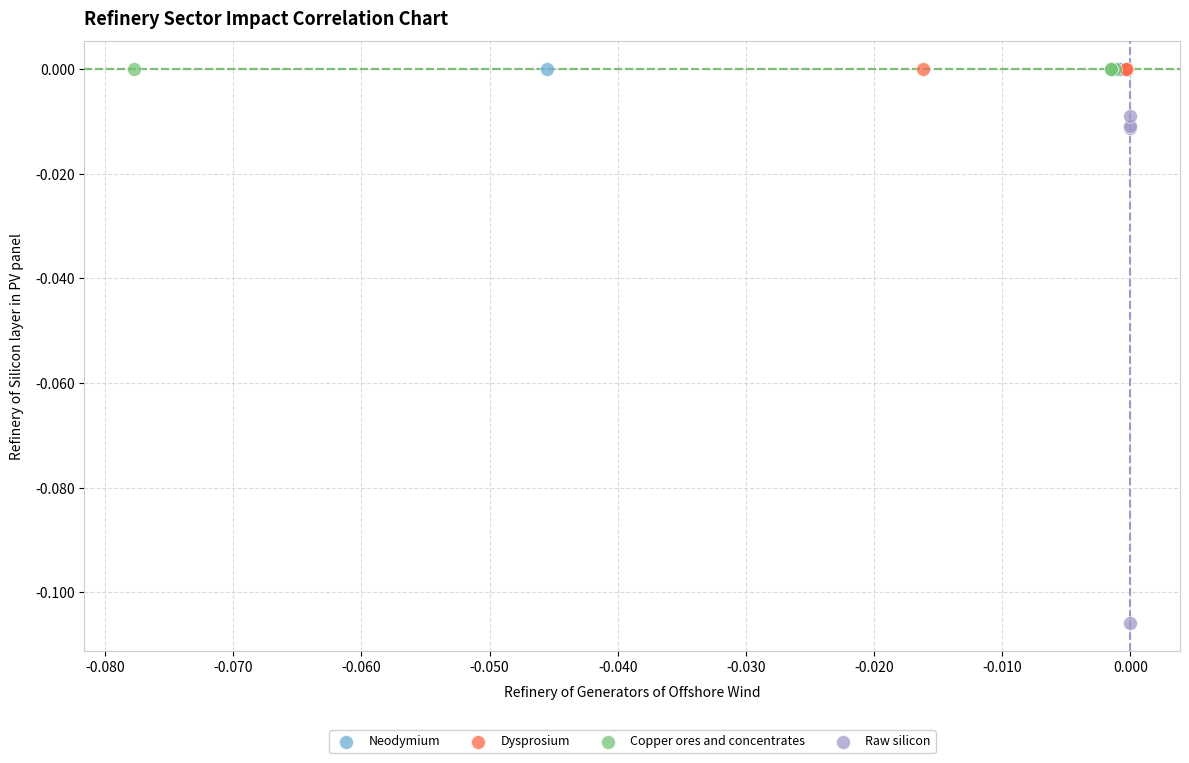

Which series reaches the minimum Y coordinate?

Raw silicon